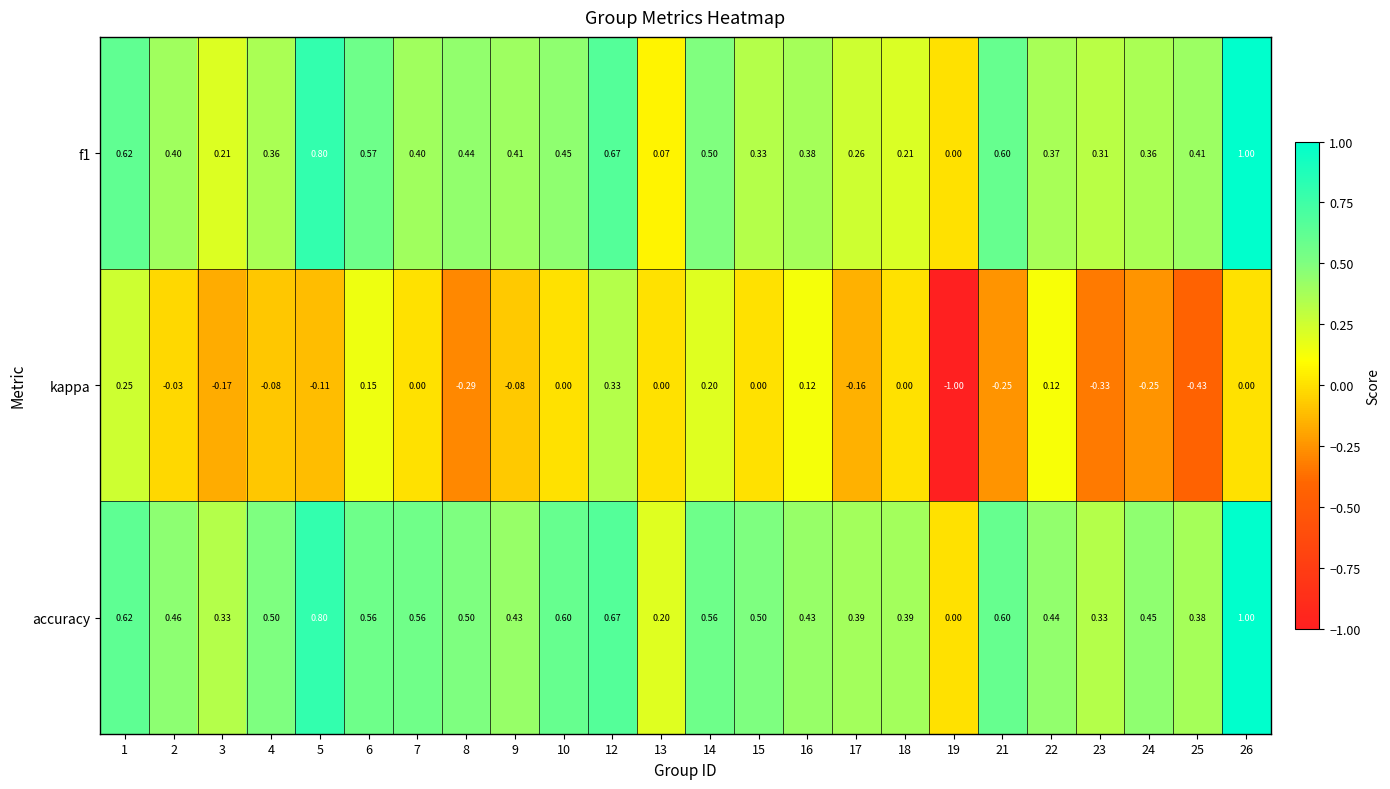

What is the difference between the highest and lowest values at 2?

0.5